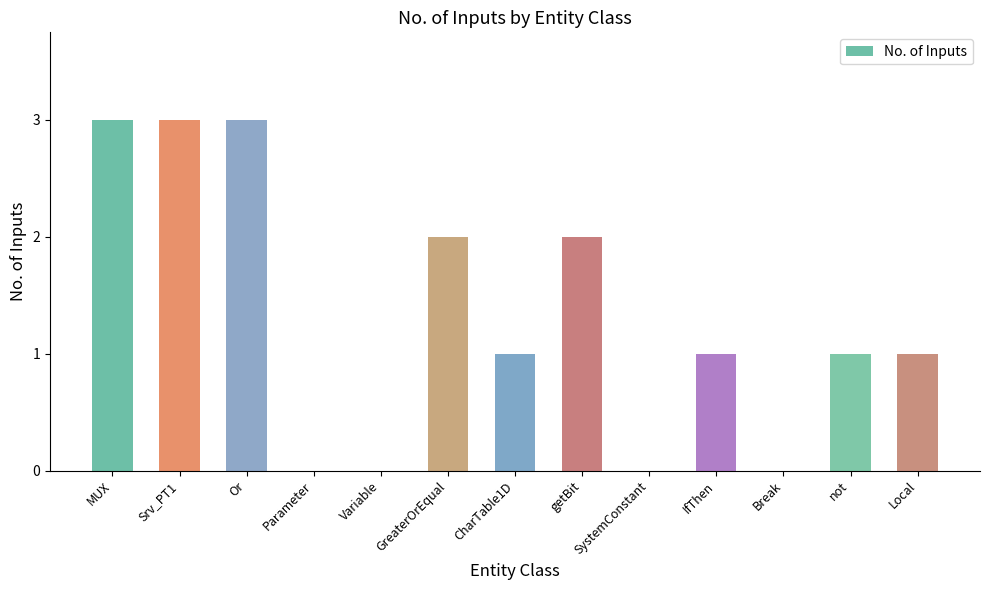

Between MUX and GreaterOrEqual, which is larger?

MUX